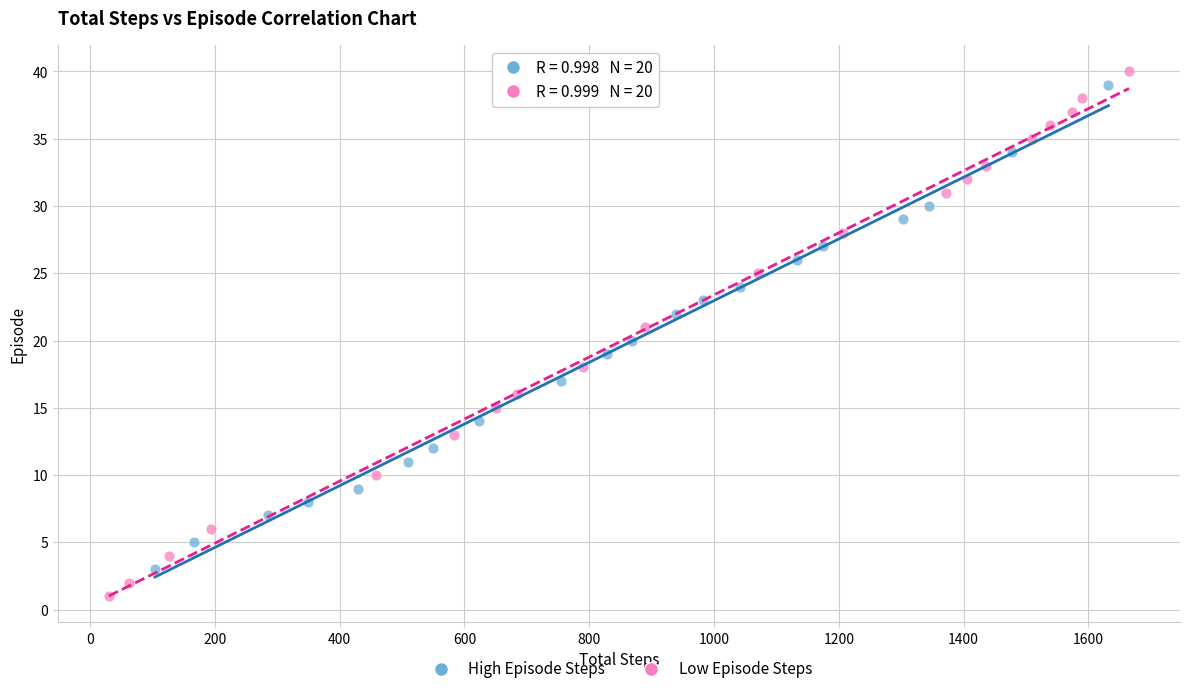

What are all the series names shown in the legend?

High Episode Steps, Low Episode Steps